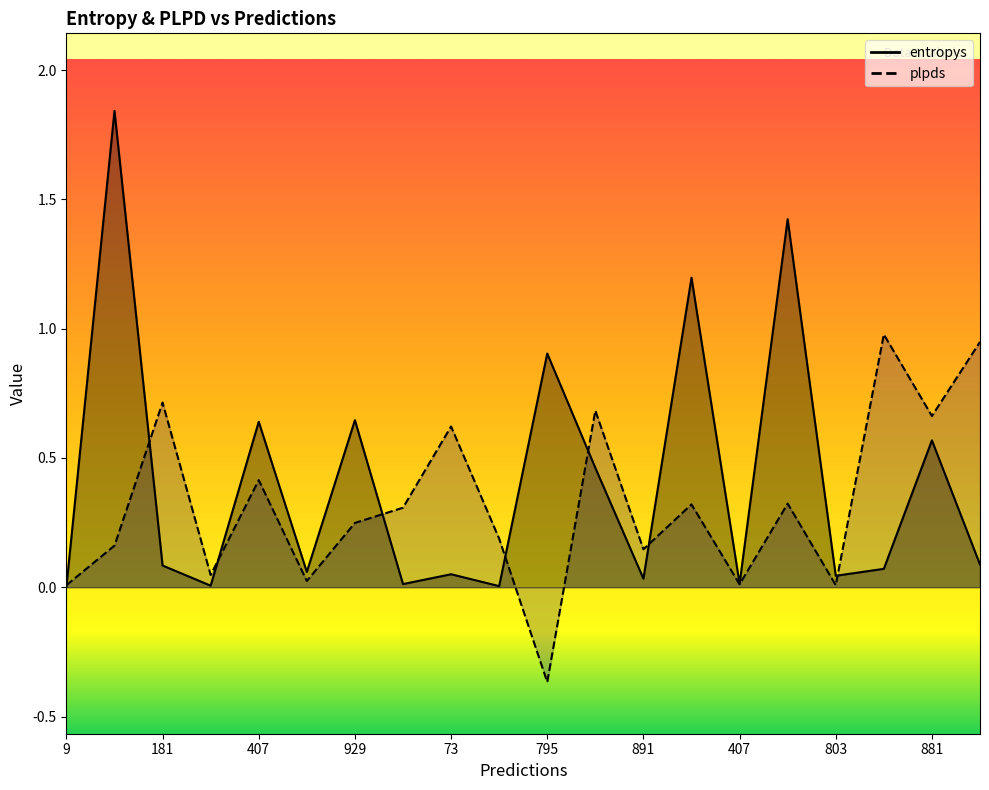

How many interior local valleys does the entropys series have?

7